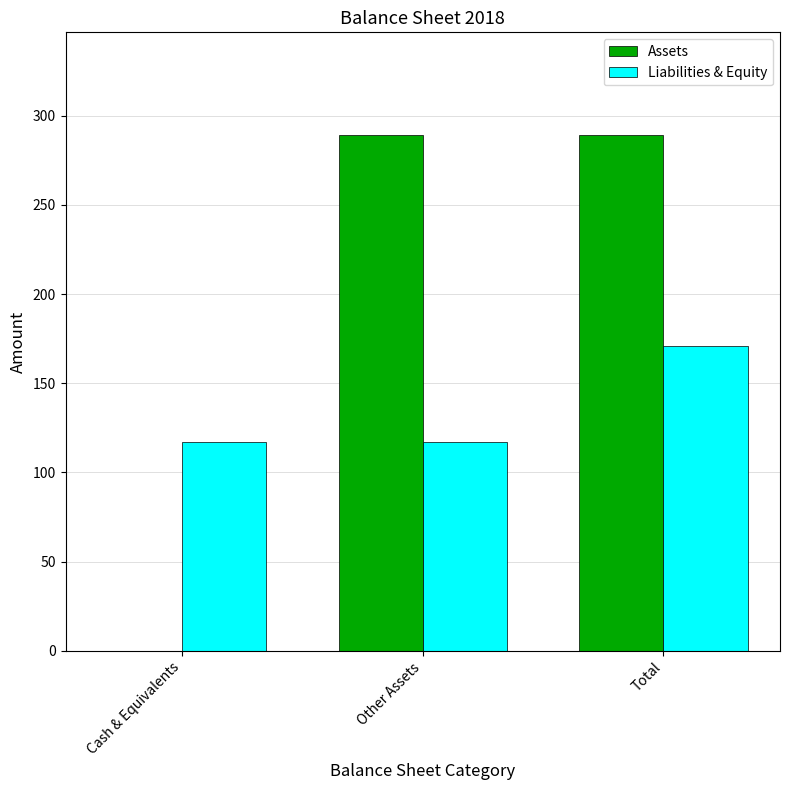

How many groups of bars are there?

3